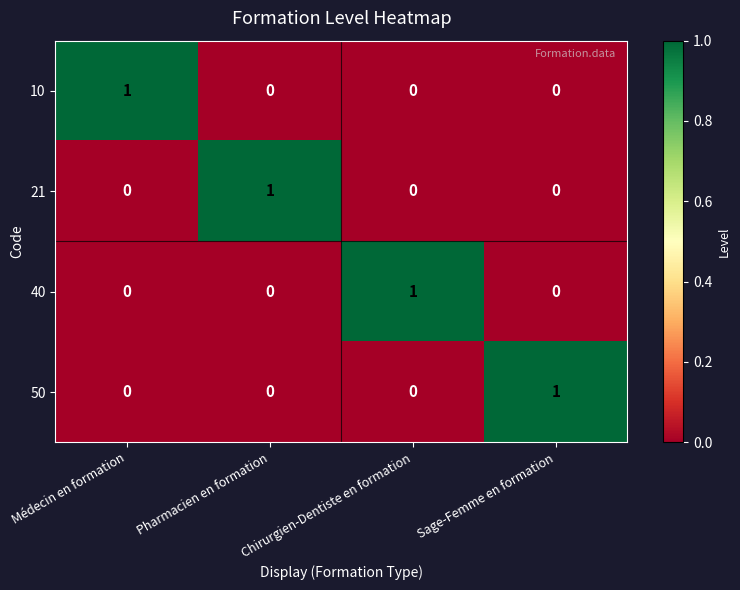

How many data points does each series have?

4